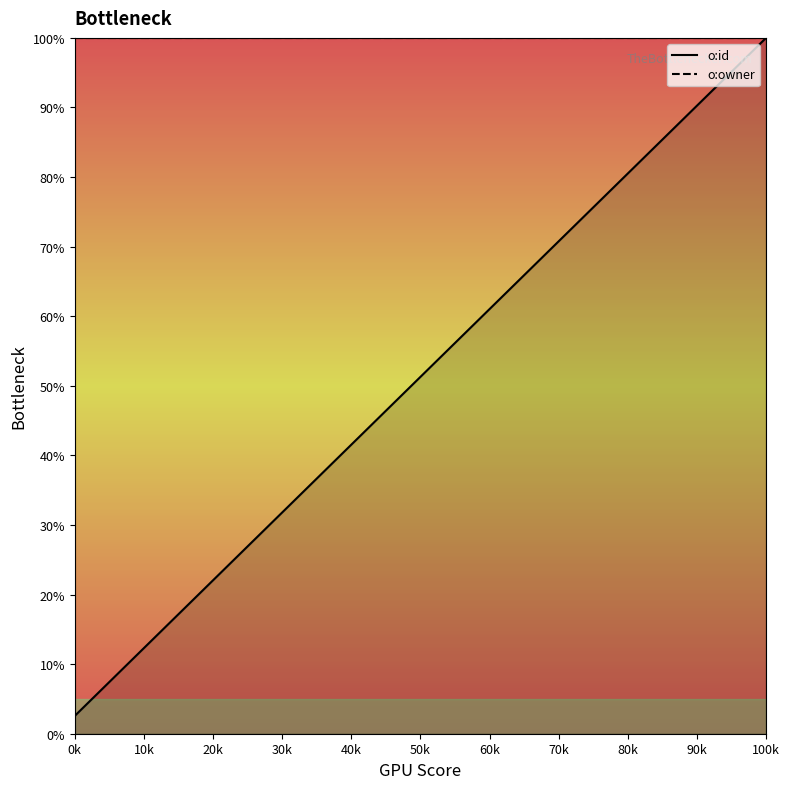

What are all the series names shown in the legend?

o:id, o:owner